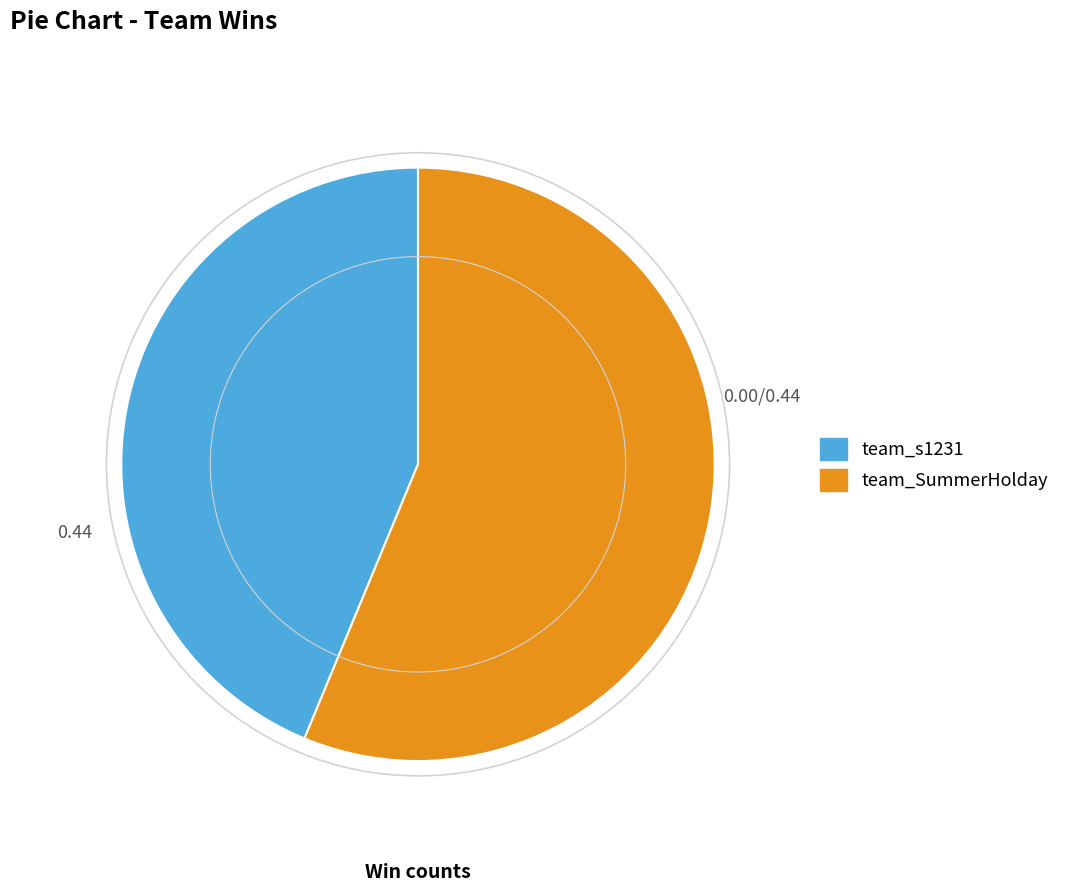

The team_s1231 slice represents 44% of the pie. True or false?

True